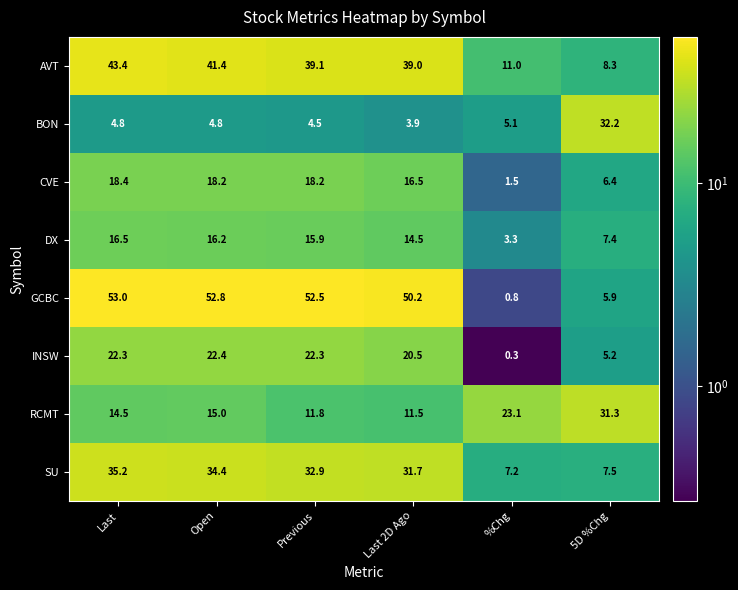

At how many categories does at least one series exceed 27?

5